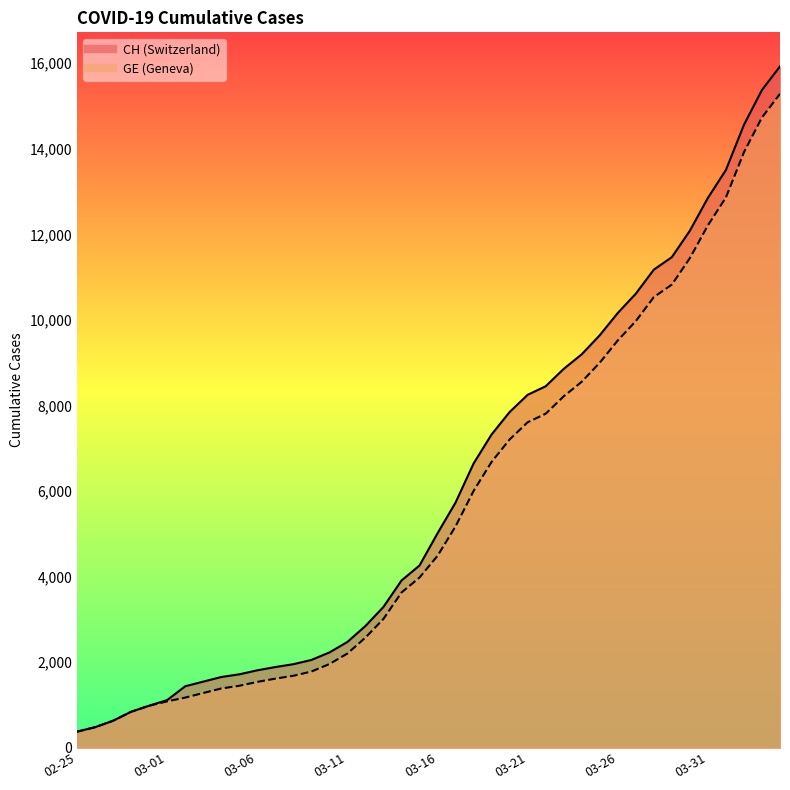

List the series in order of their peak value, lowest first.

GE, CH